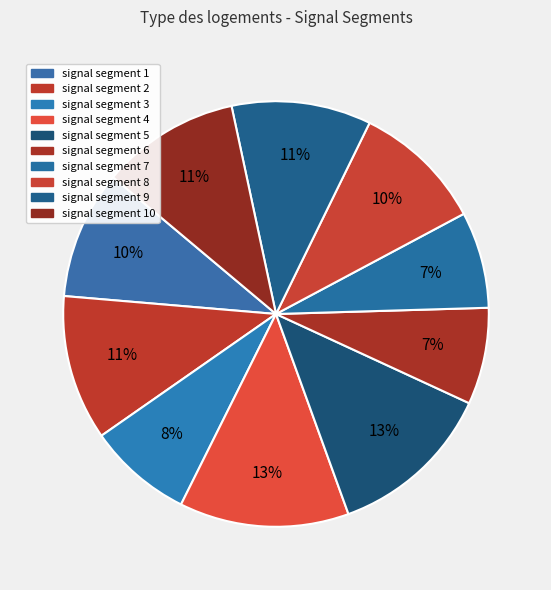

How many segments does this pie chart have?

10